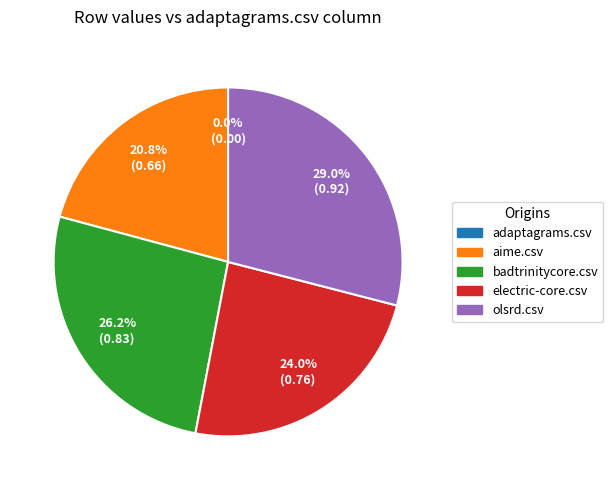

Is there a majority slice in this chart?

No